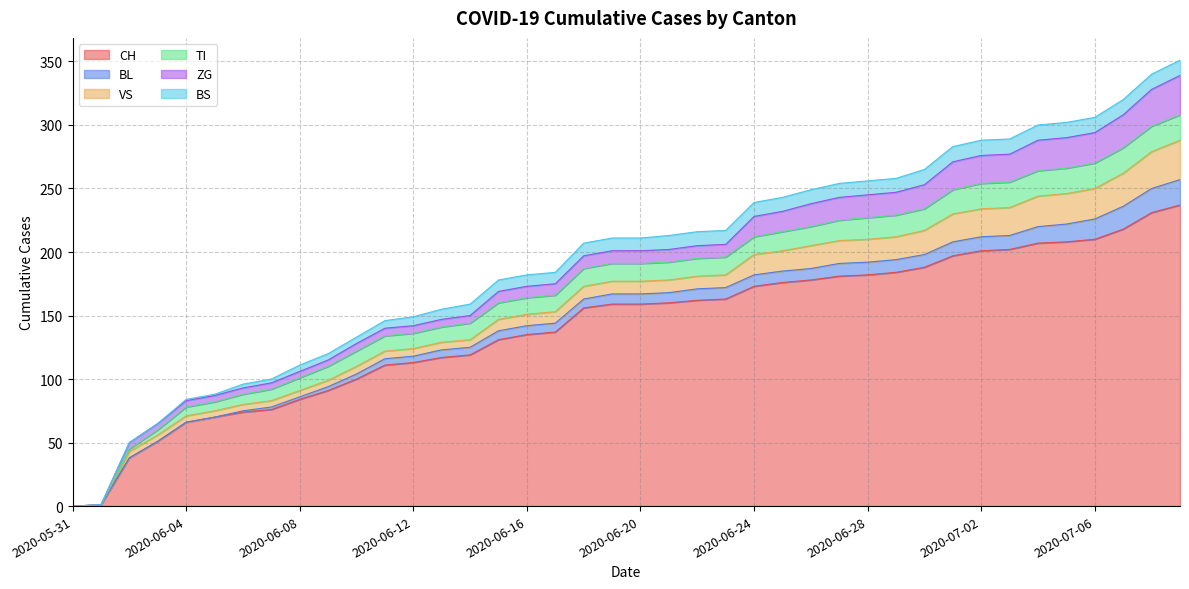

What is the total value across all series at 2020-07-04?

300